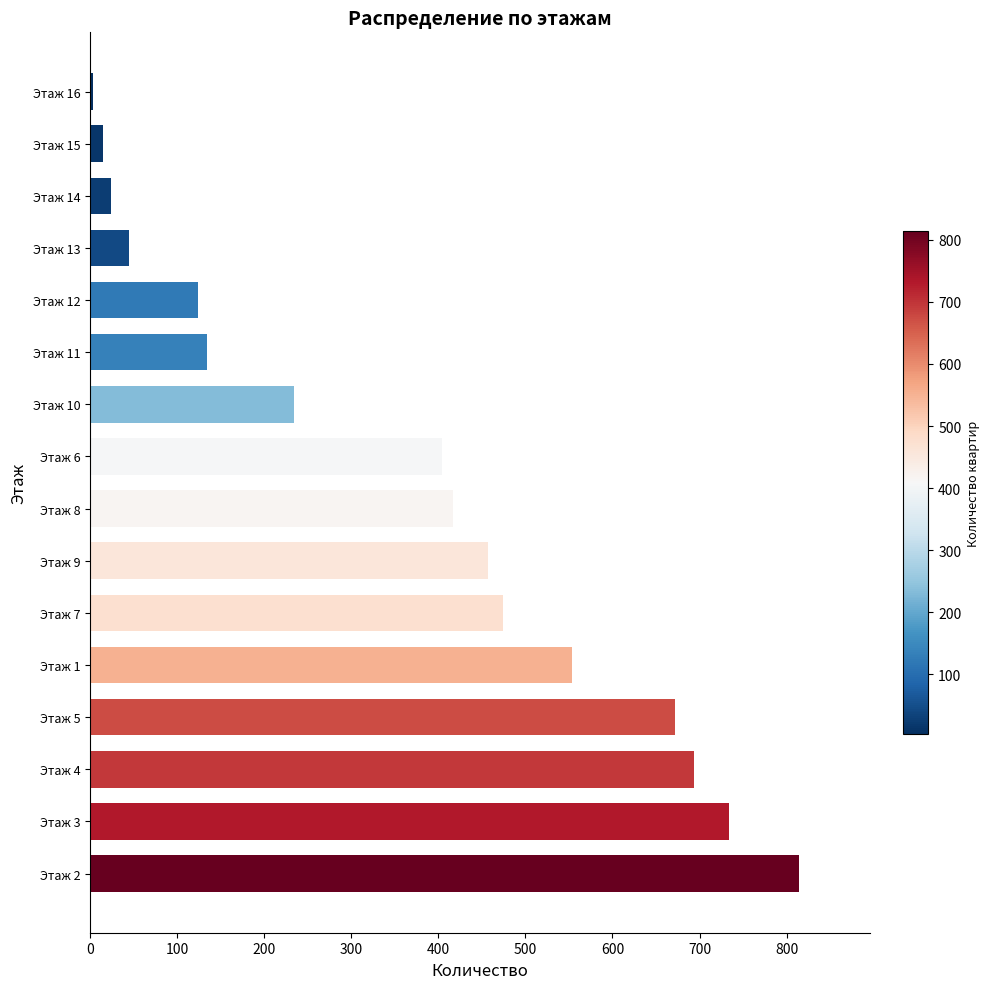

What is the difference between the maximum and minimum values?

810